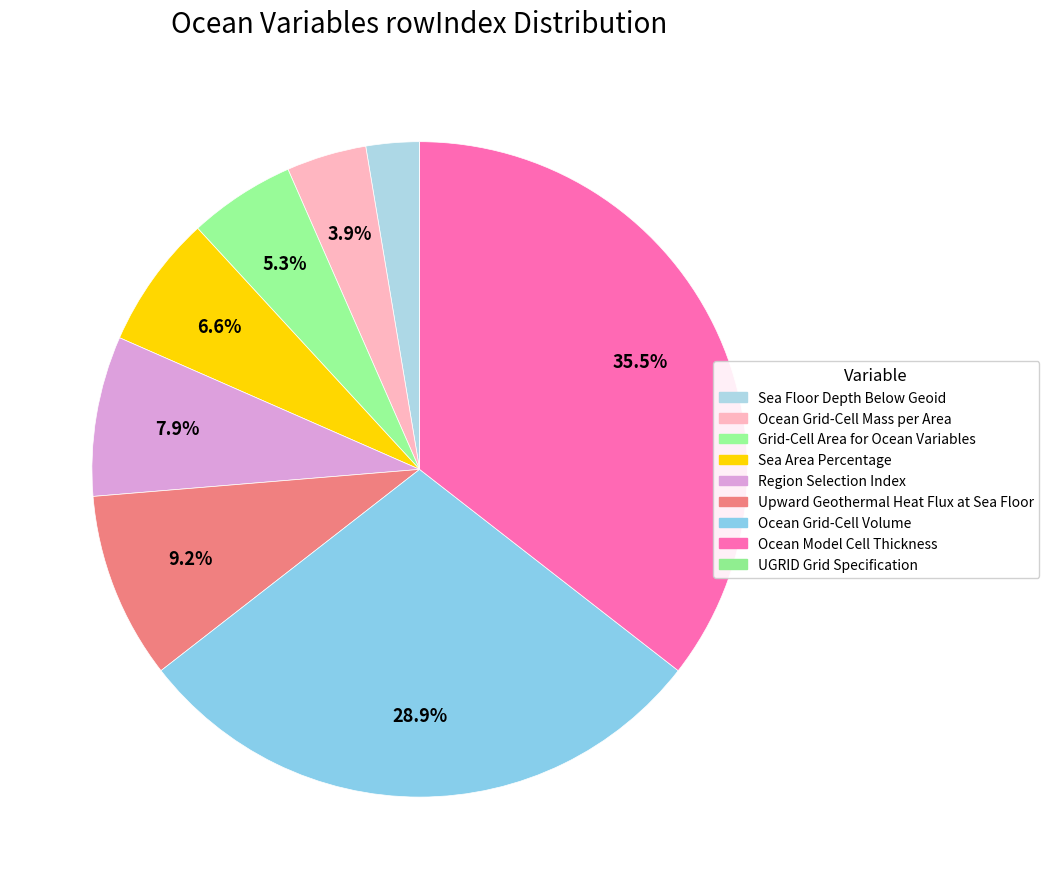

Is it true that Region Selection Index is 1% of the pie?

False